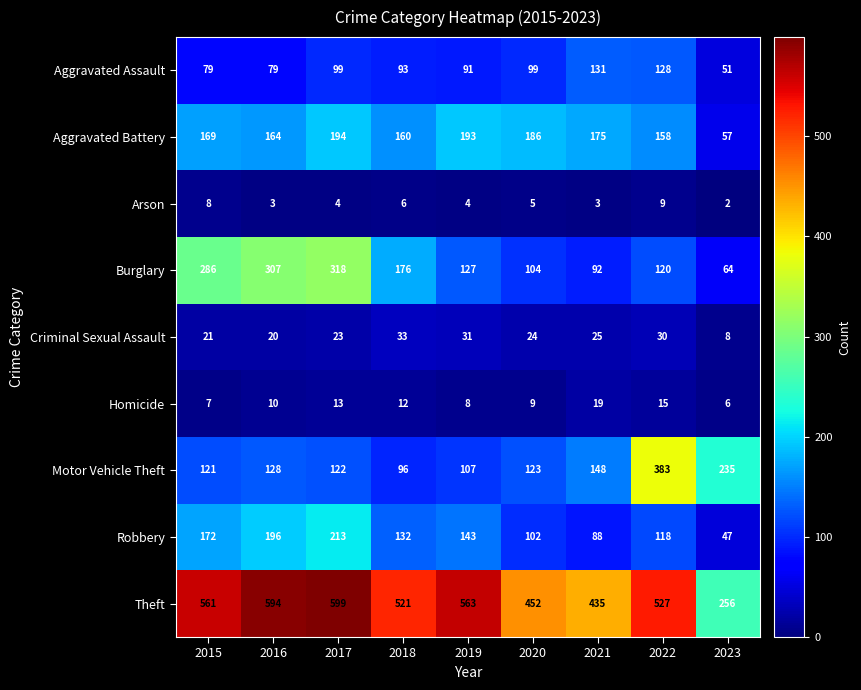

The value of Motor Vehicle Theft at 2019 is 107. True or false?

True